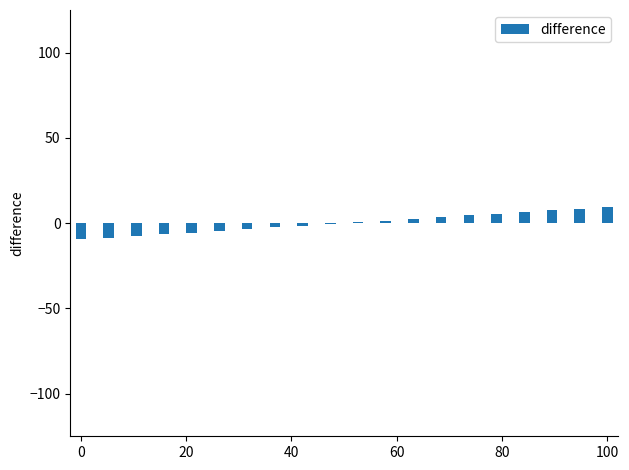

What is the greatest value displayed?

9.5